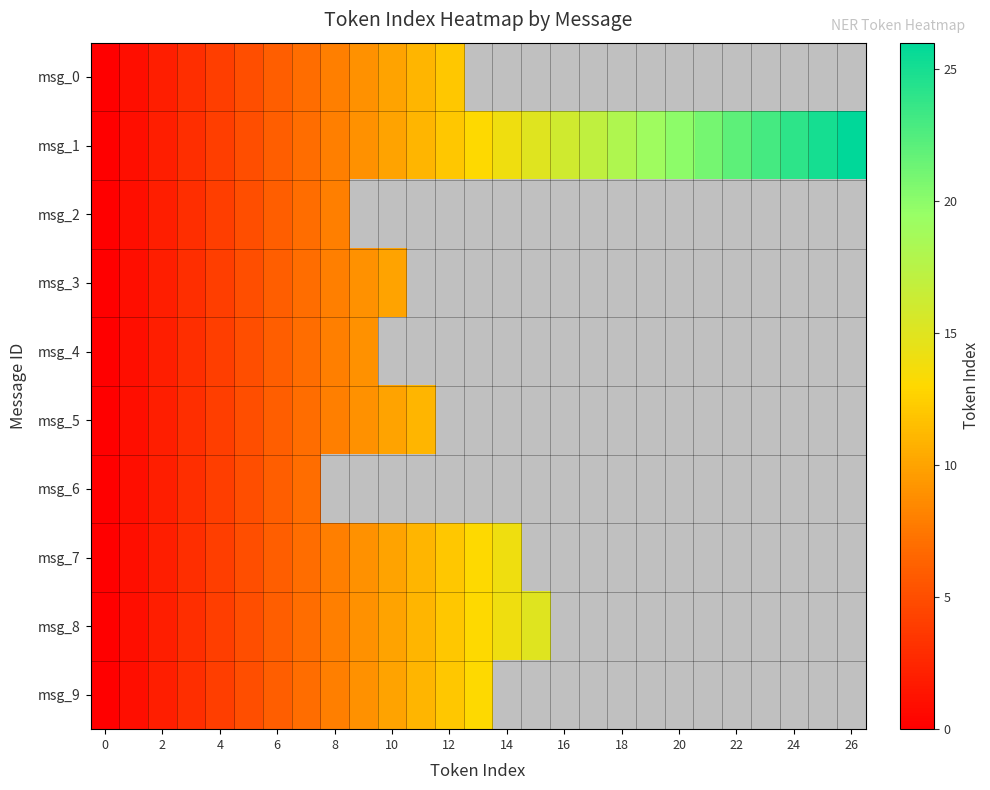

How many distinct data groups are displayed?

10